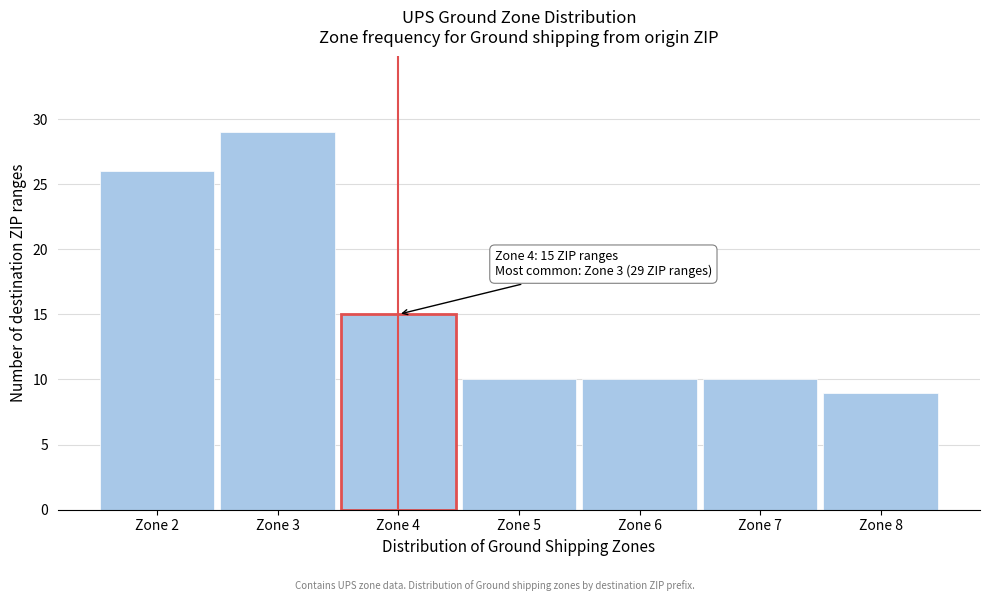

Which range on the x-axis has the tallest bar?

2.5 to 3.5